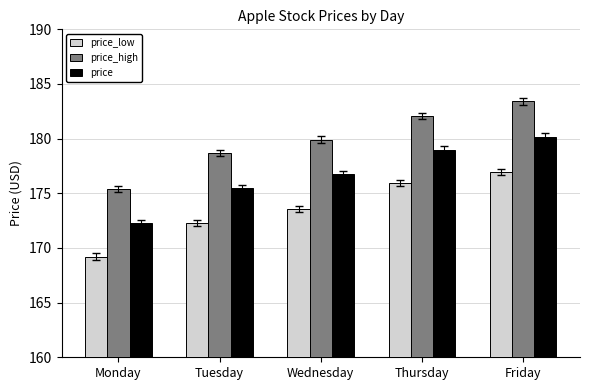

How many values in the price series exceed 176?

3